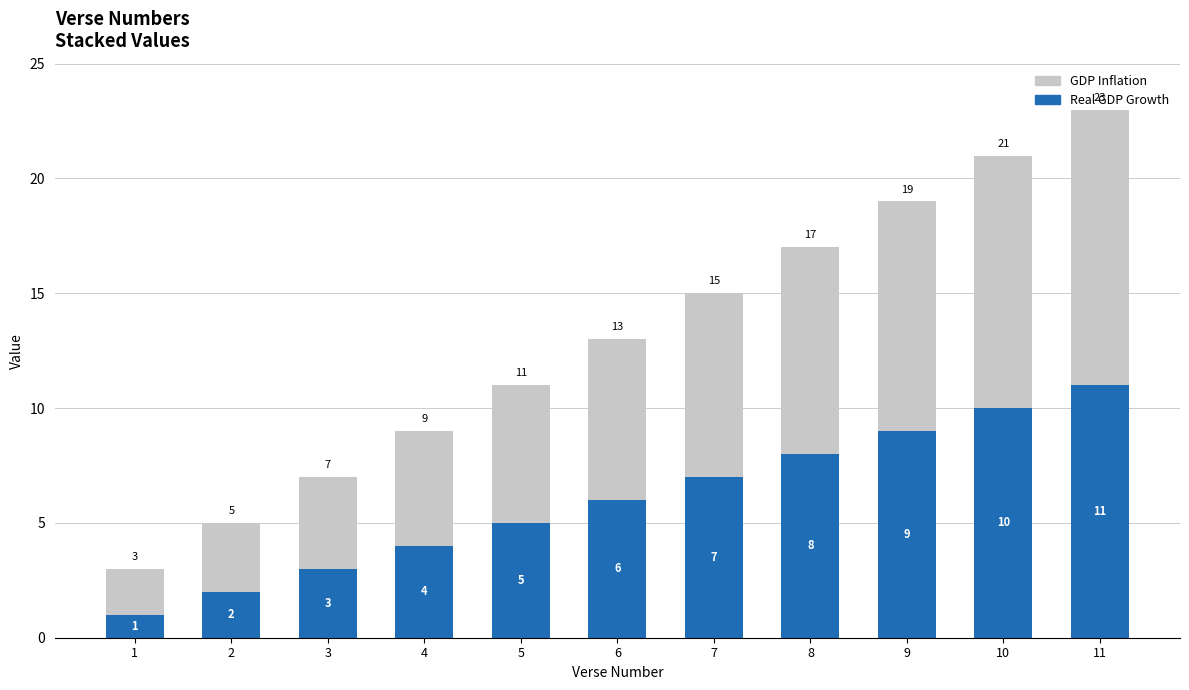

Is it true that Real GDP Growth equals 6 at 6?

True